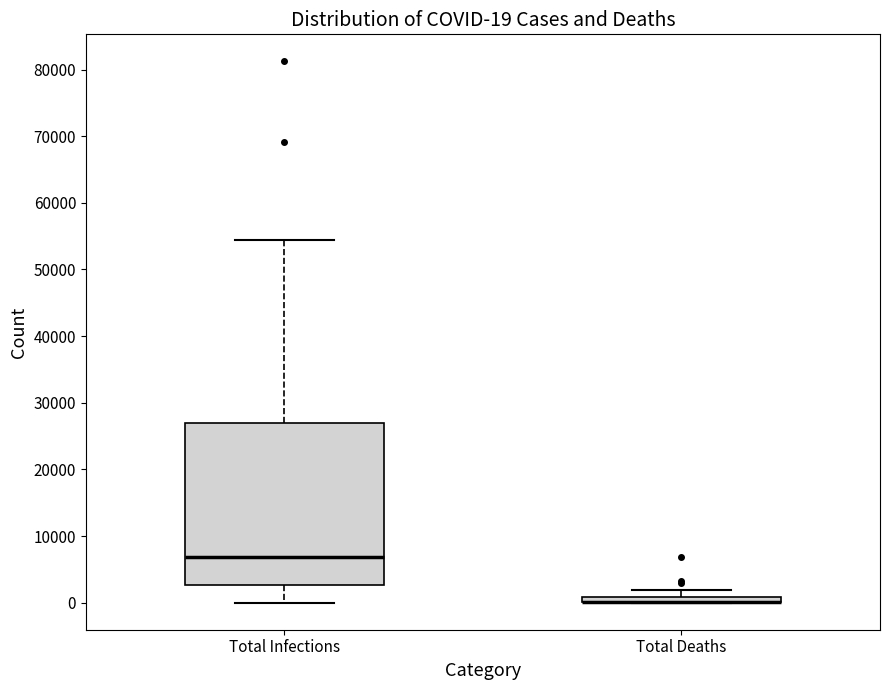

Comparing the boxes themselves (not the whiskers), which one is the tallest?

Total Infections